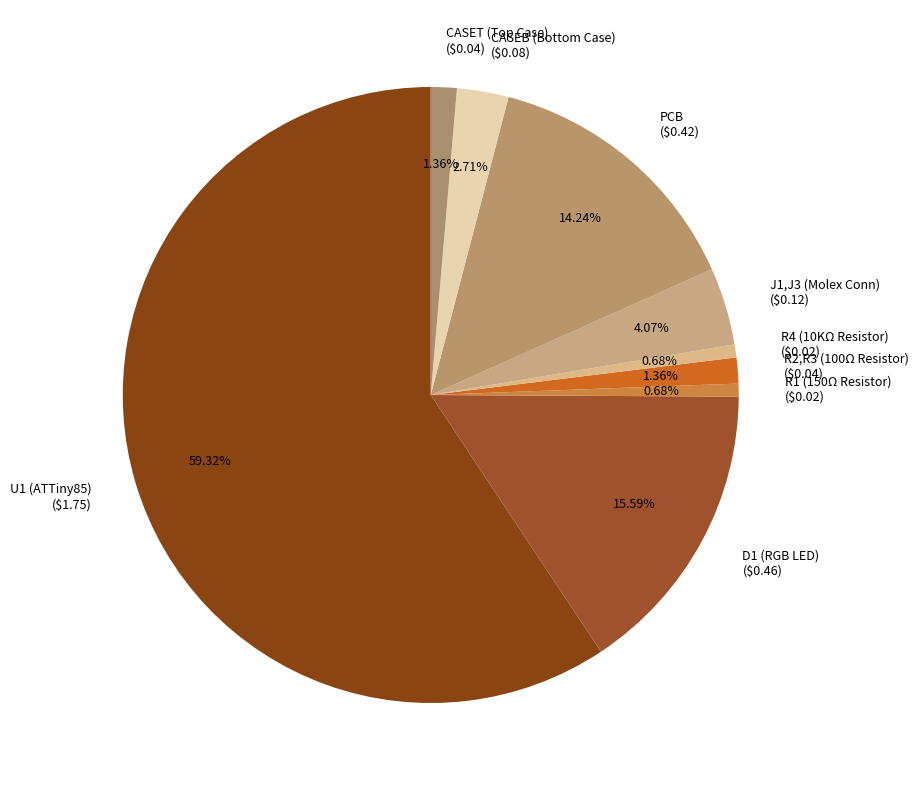

To the nearest percent, what percentage of the pie is R4 (10KΩ Resistor)?

1%